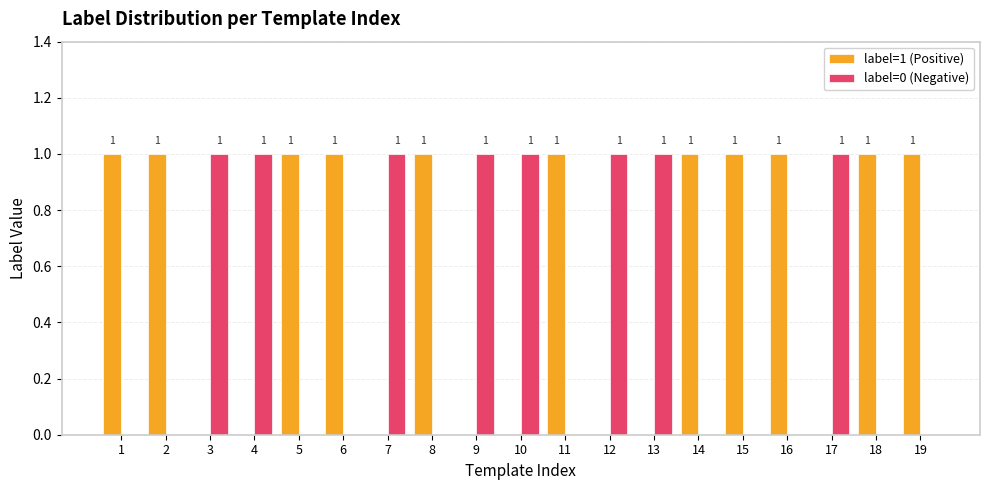

The label=1 (Positive) series shows 1 at 5. True or false?

True